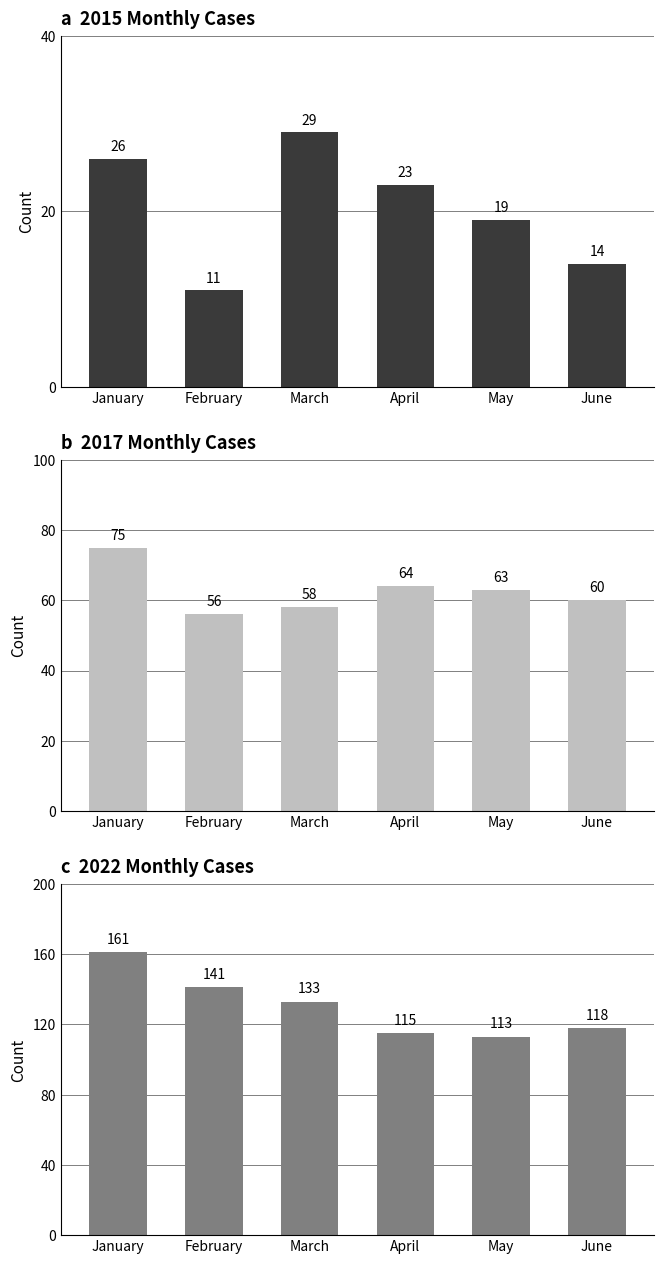

How many distinct data groups are displayed?

3